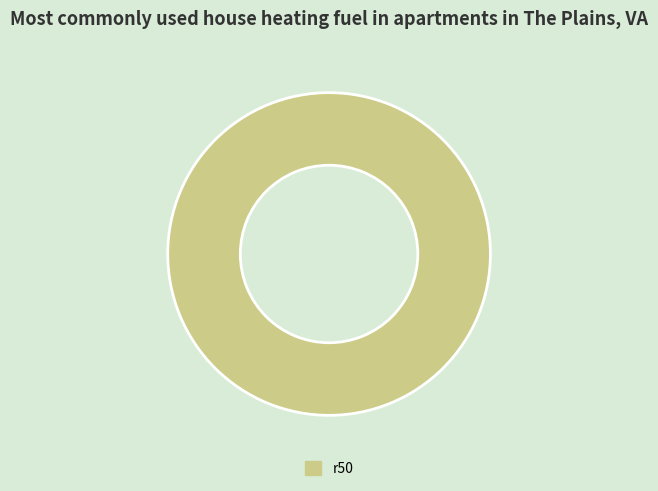

Does r50 account for over 50% of the chart?

Yes